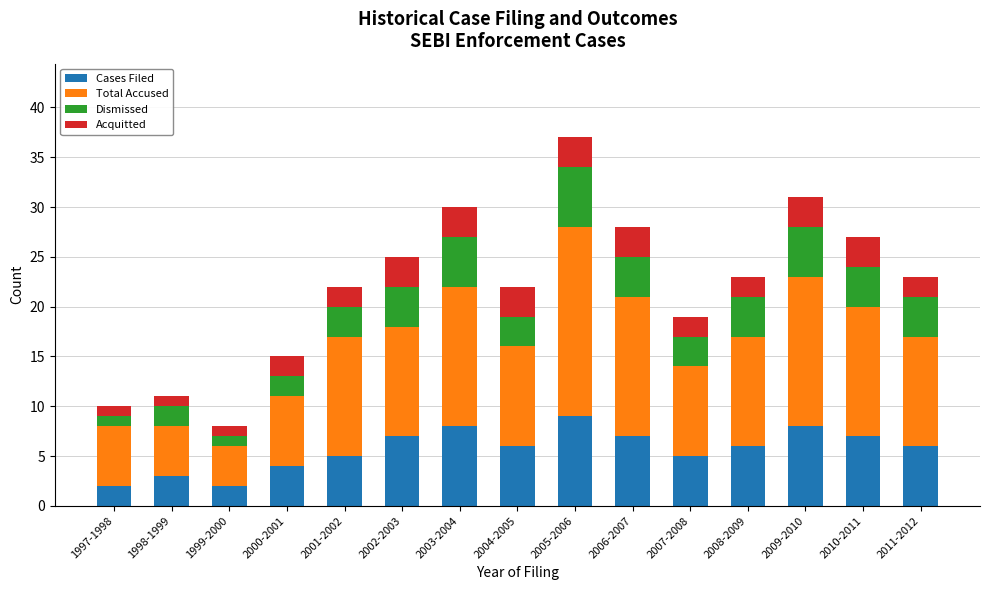

At which category is the sum across all series the highest?

2005-2006